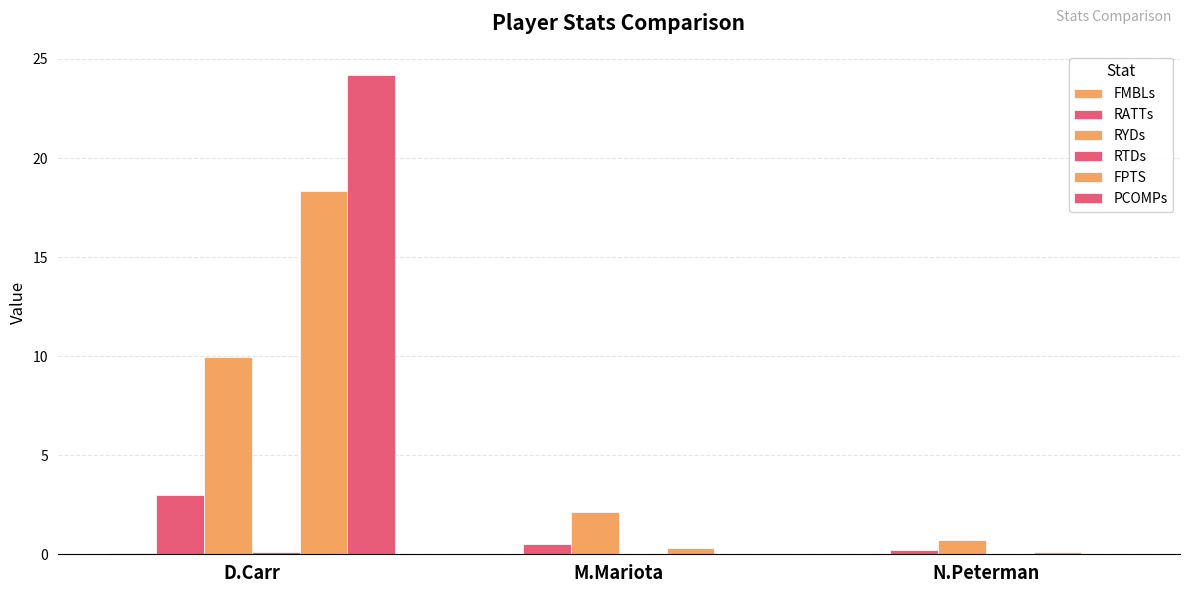

At which category is the sum across all series the highest?

D.Carr